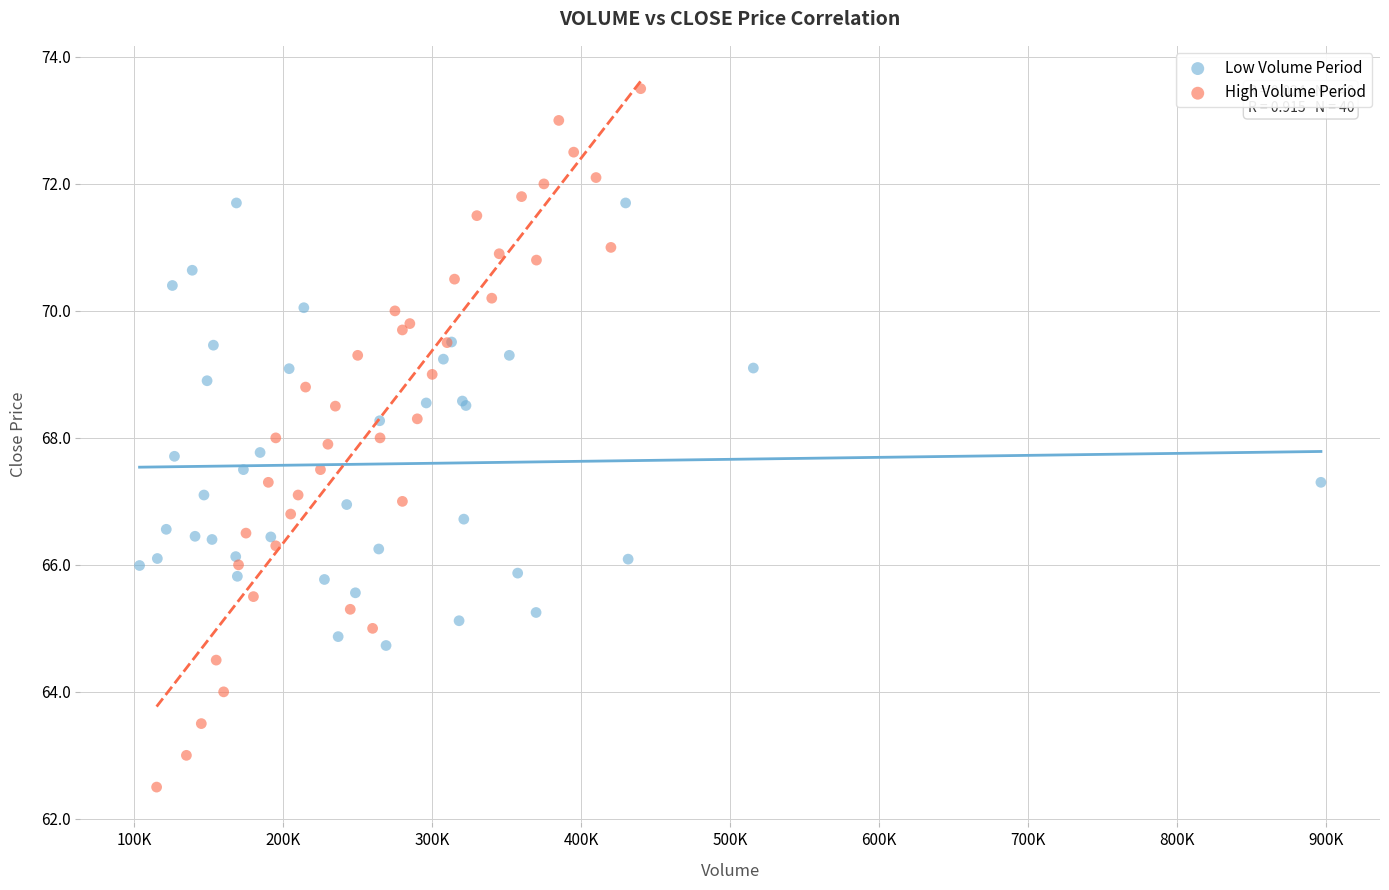

Which series reaches the maximum Y coordinate?

High Volume Period